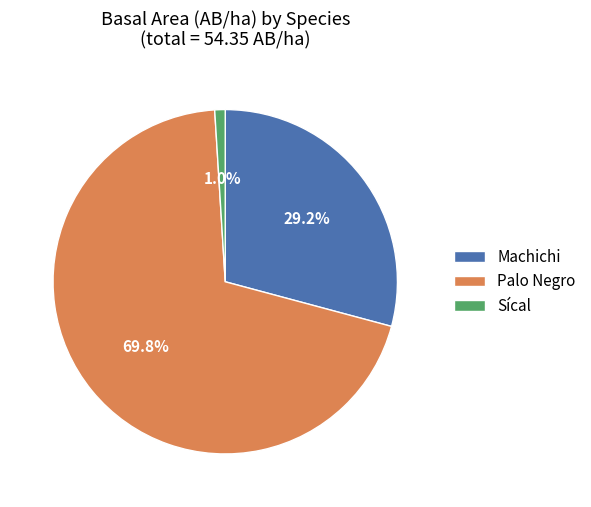

Count the number of slices in the pie.

3